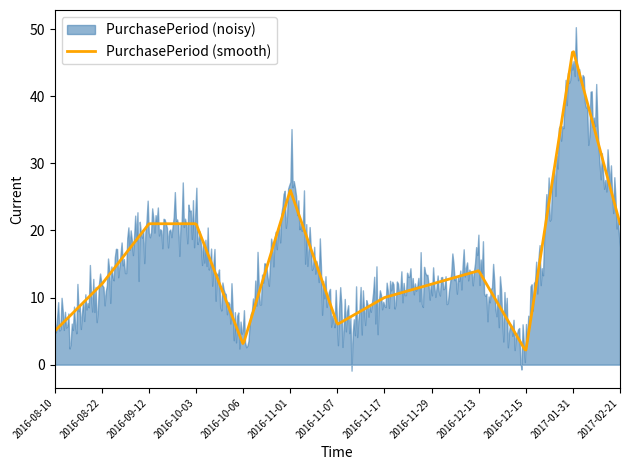

How many values exceed 12?

6